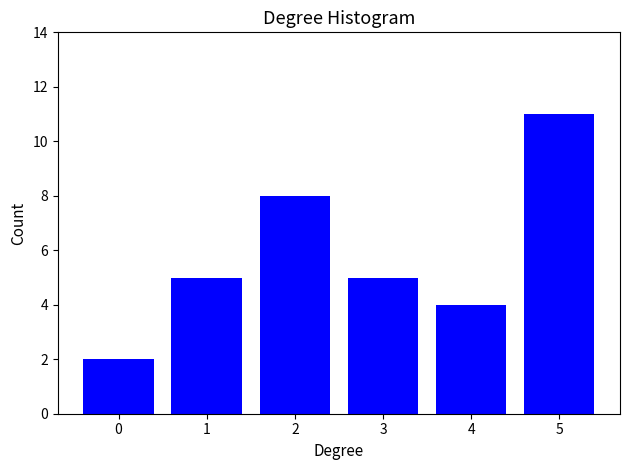

Reading right to left, what are all the values shown in this chart?

5=11	4=4	3=5	2=8	1=5	0=2